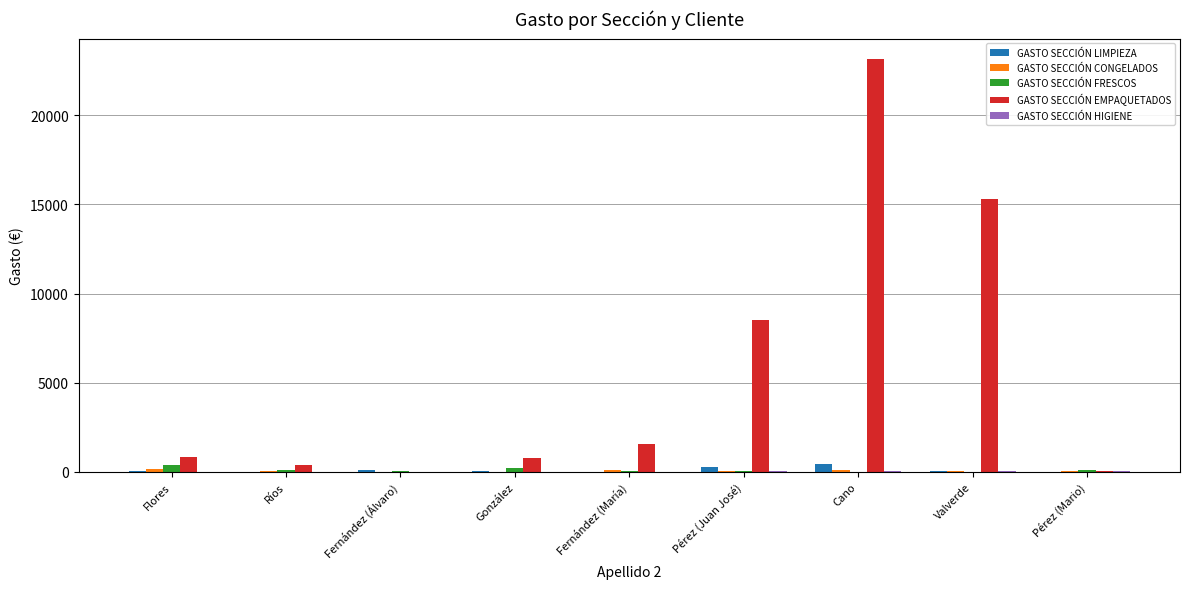

What is the average value of the GASTO SECCIÓN EMPAQUETADOS series?

5620.1